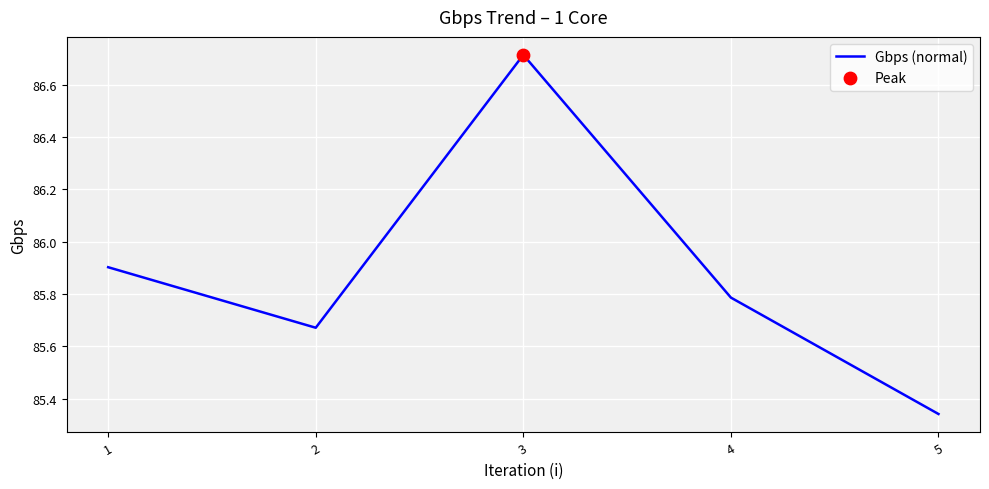

What is the change in value from 1 to 5?

-0.6